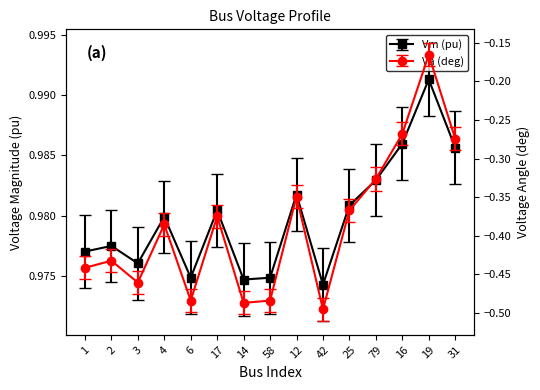

What is the average value of the Vm series?

1.0